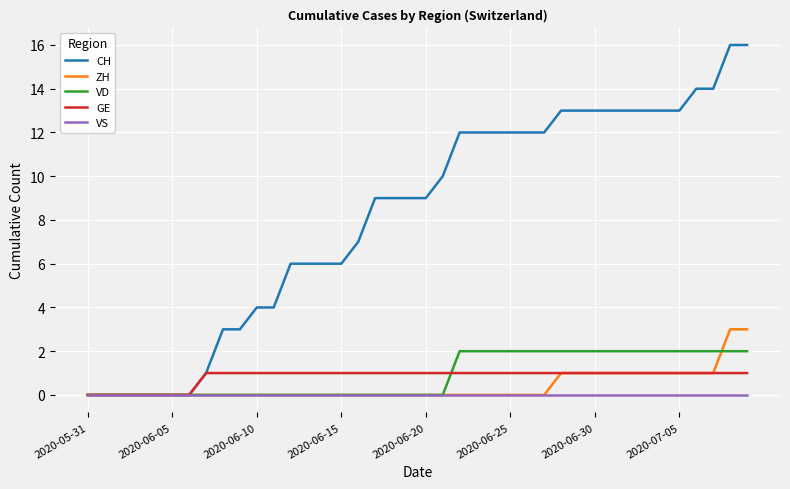

How many VD values are between 0 and 2?

40